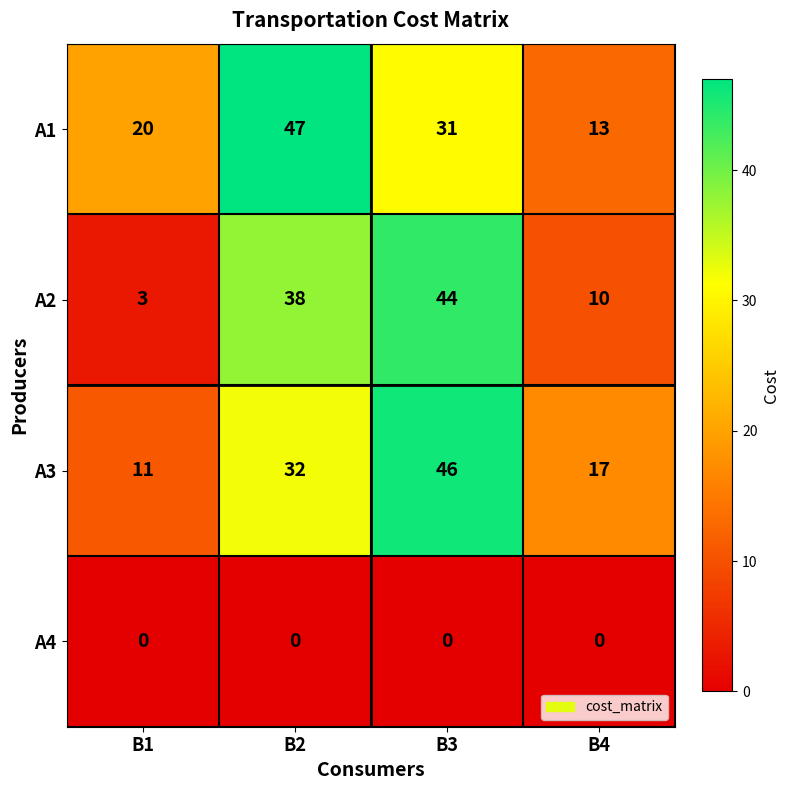

Which series has the widest spread of values?

A2